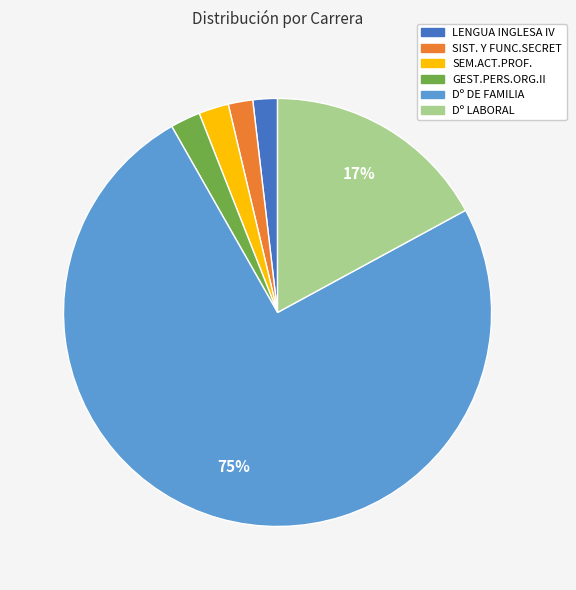

To the nearest percent, what is the combined percentage of LENGUA INGLESA IV and SIST. Y FUNC.SECRET?

4%